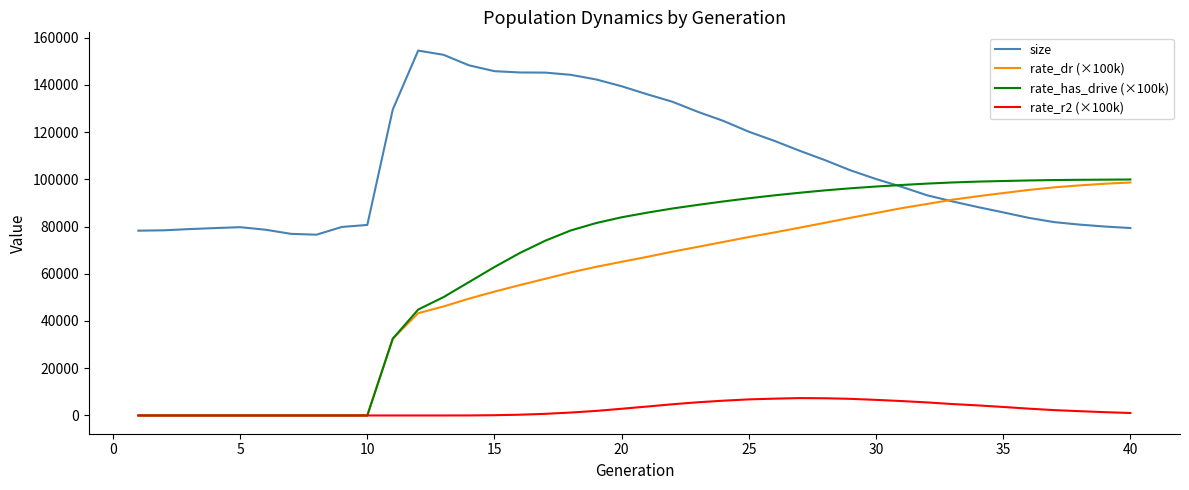

True or false: rate_dr (×100k) and size cross at least once.

True